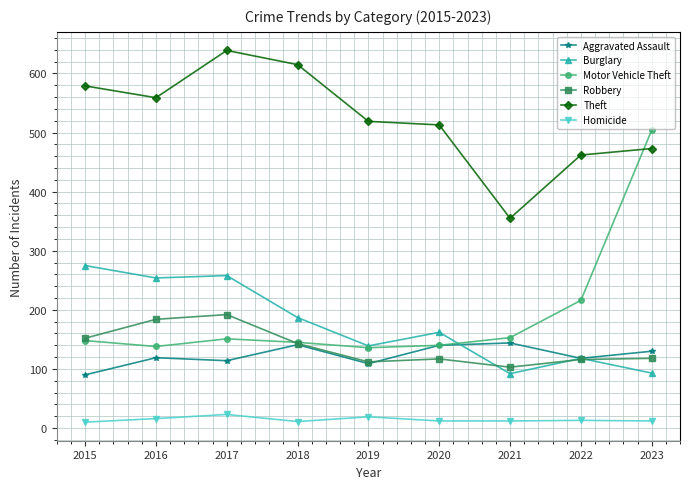

What value does the Homicide series have at 2020, to the nearest 10?

10